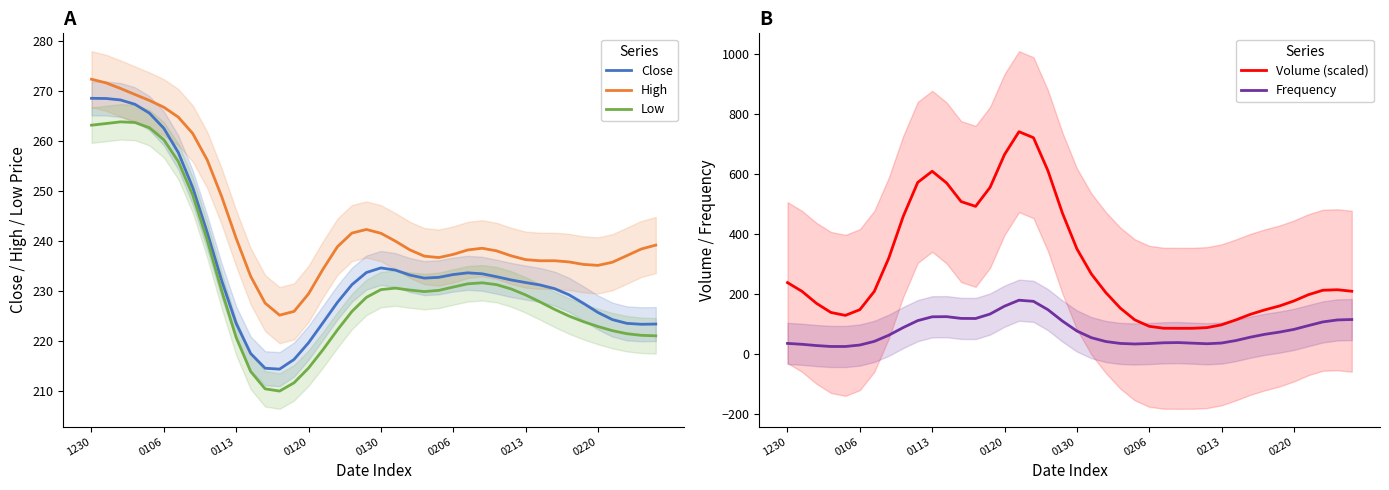

What are all the series names shown in the legend?

Close, High, Low, Volume (scaled), Frequency